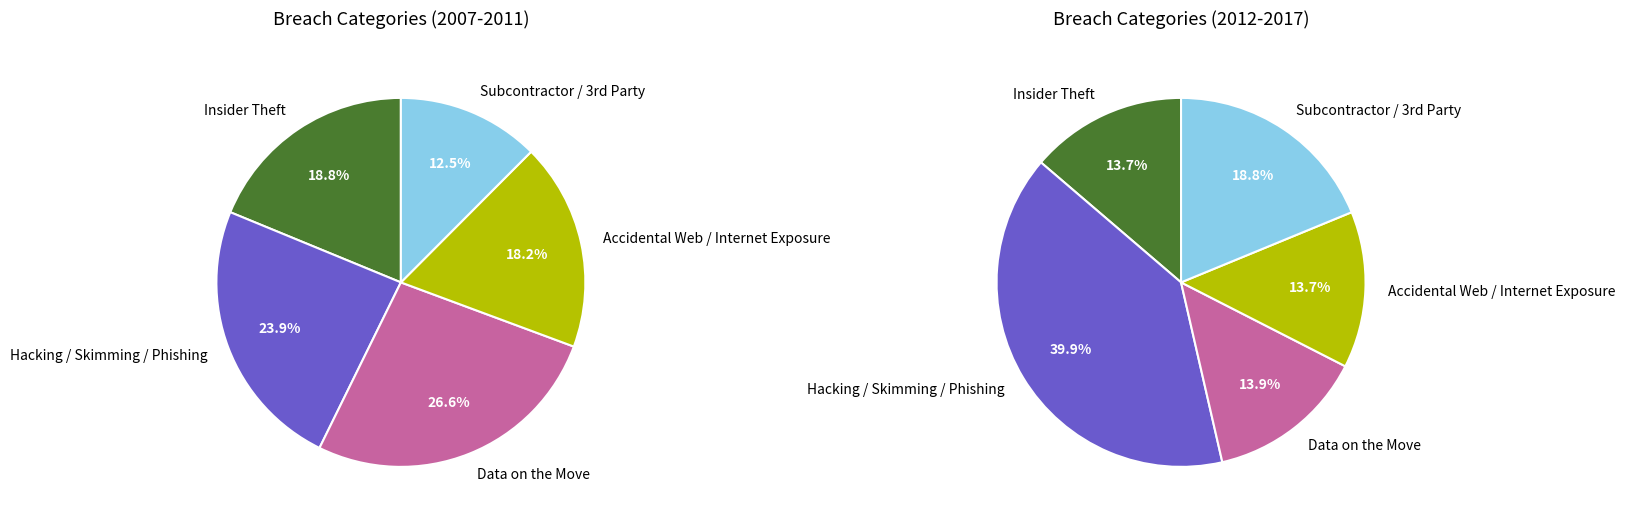

Between 4 and 10, which series saw the biggest shift?

Hacking / Skimming / Phishing